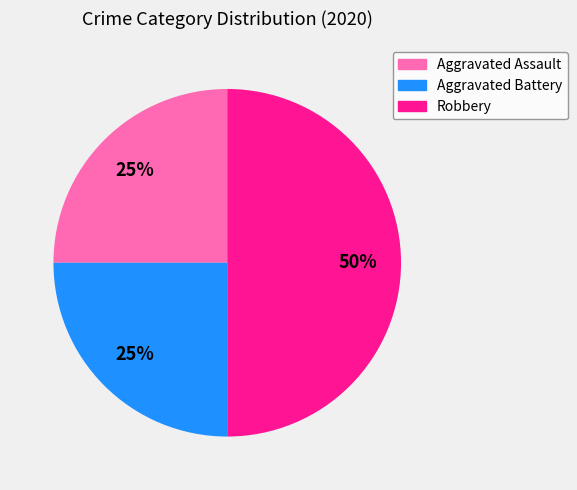

What is the largest slice in the pie chart?

Robbery